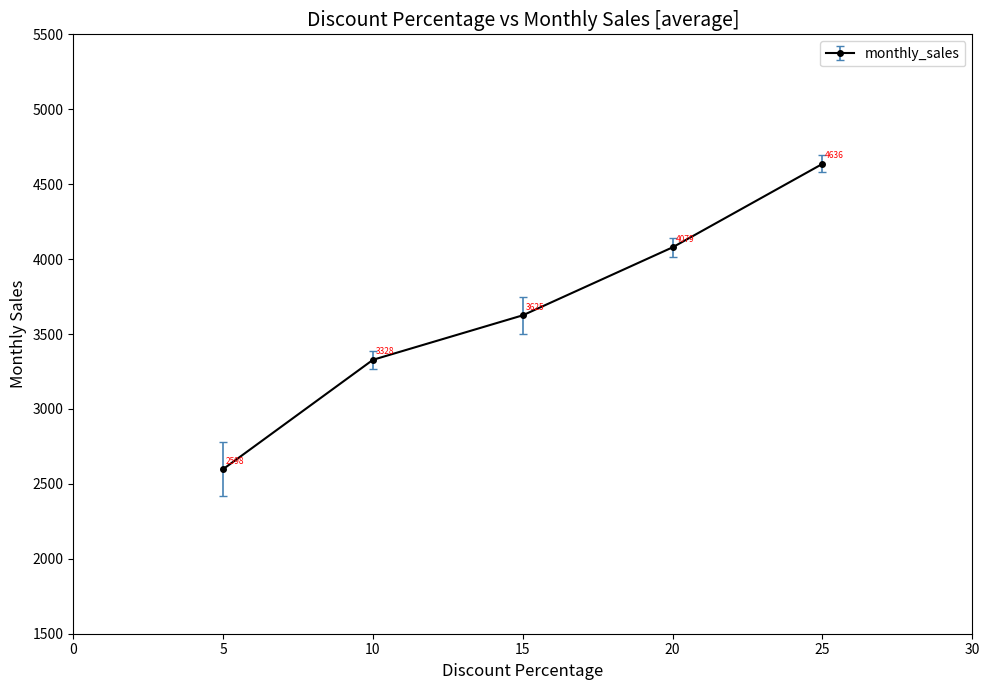

True or false: there are more than 1 points higher than both neighbors.

False